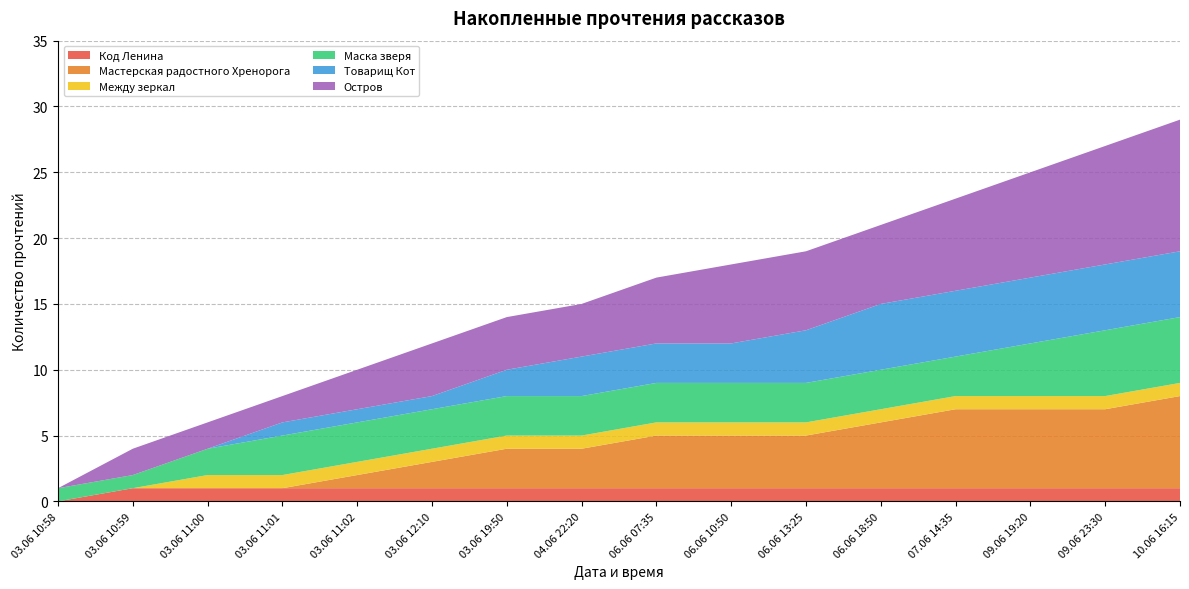

The Код Ленина series shows 1 at 03.06 19:50. True or false?

True